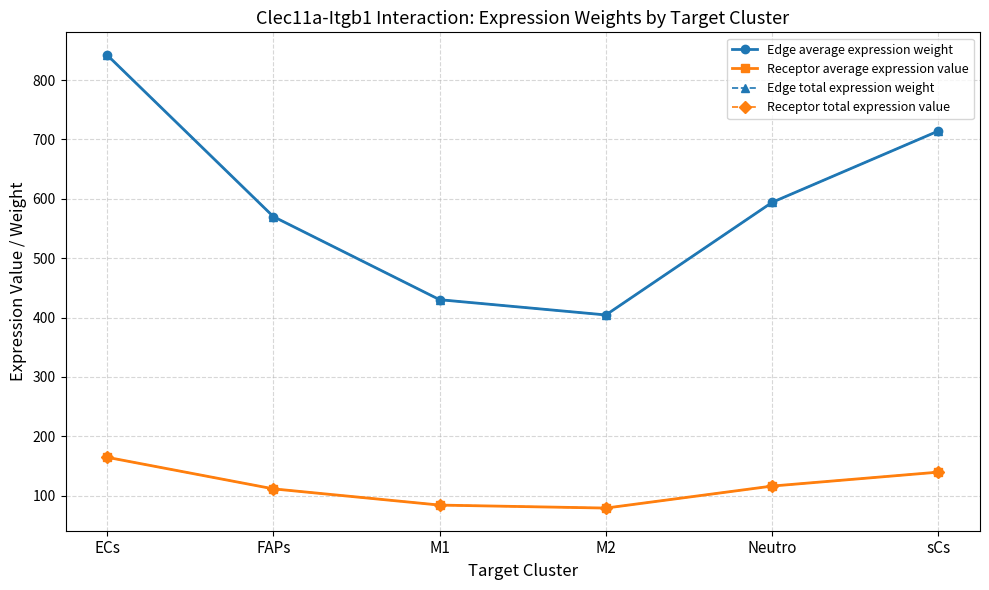

Between FAPs and M1, which is larger?

FAPs